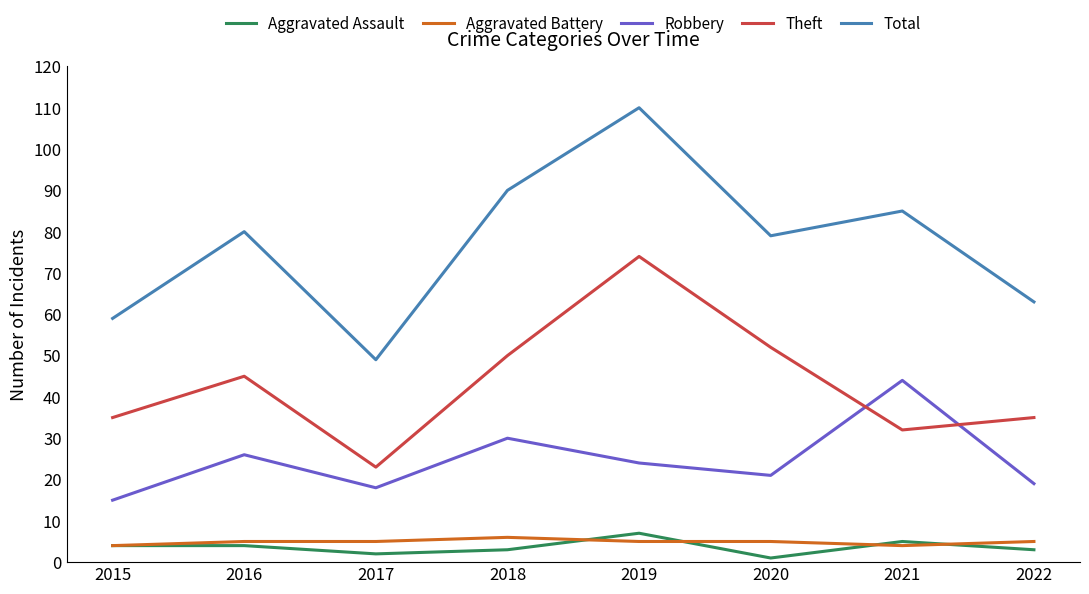

Is it true that Total equals 59 at 2015?

True